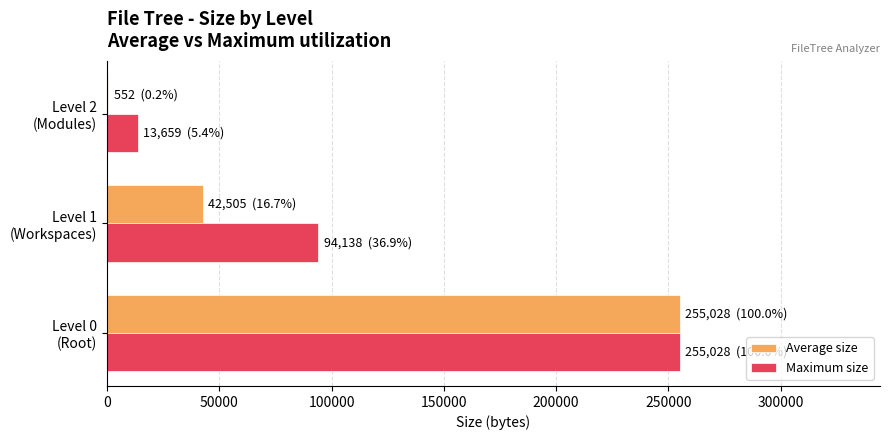

What is the maximum value for Maximum size?

255028.0